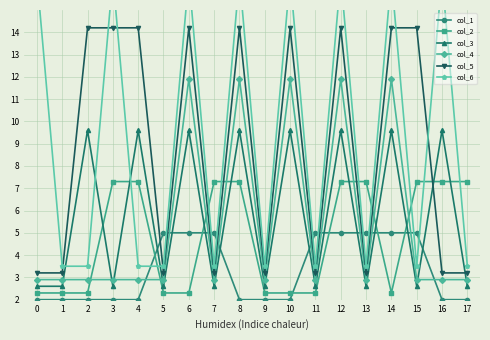

In col_4, how many points are higher than both neighbors (excluding endpoints)?

5